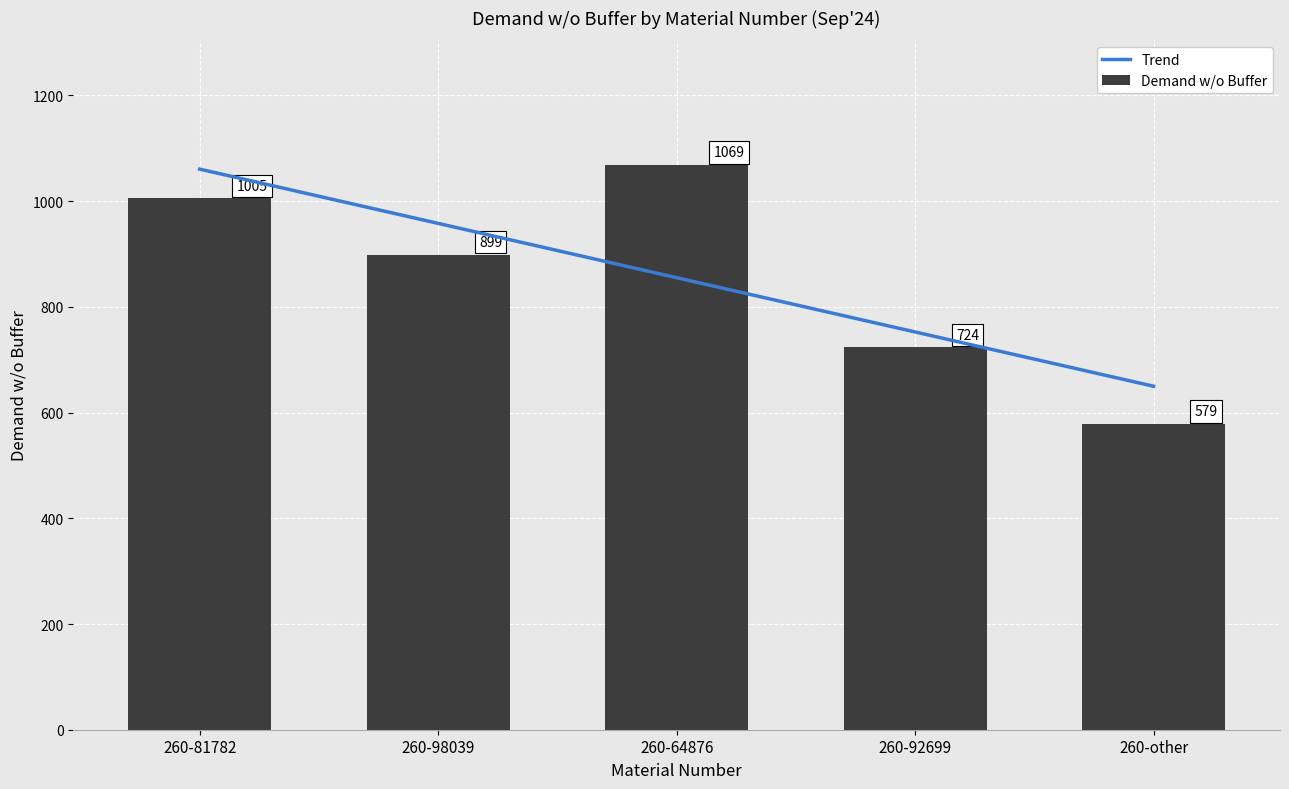

What is the maximum value for Trend?

1060.6